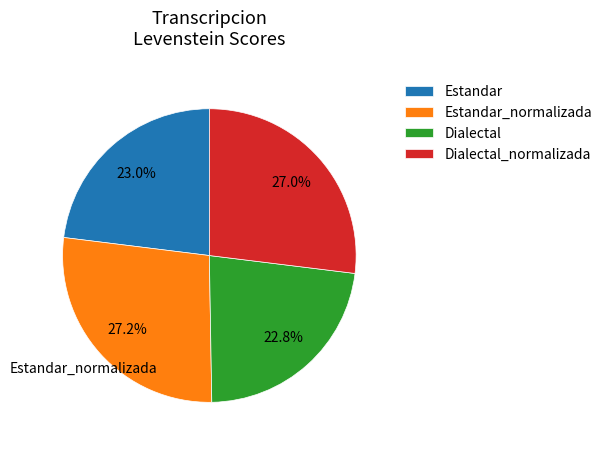

The Dialectal_normalizada slice represents 27% of the pie. True or false?

True